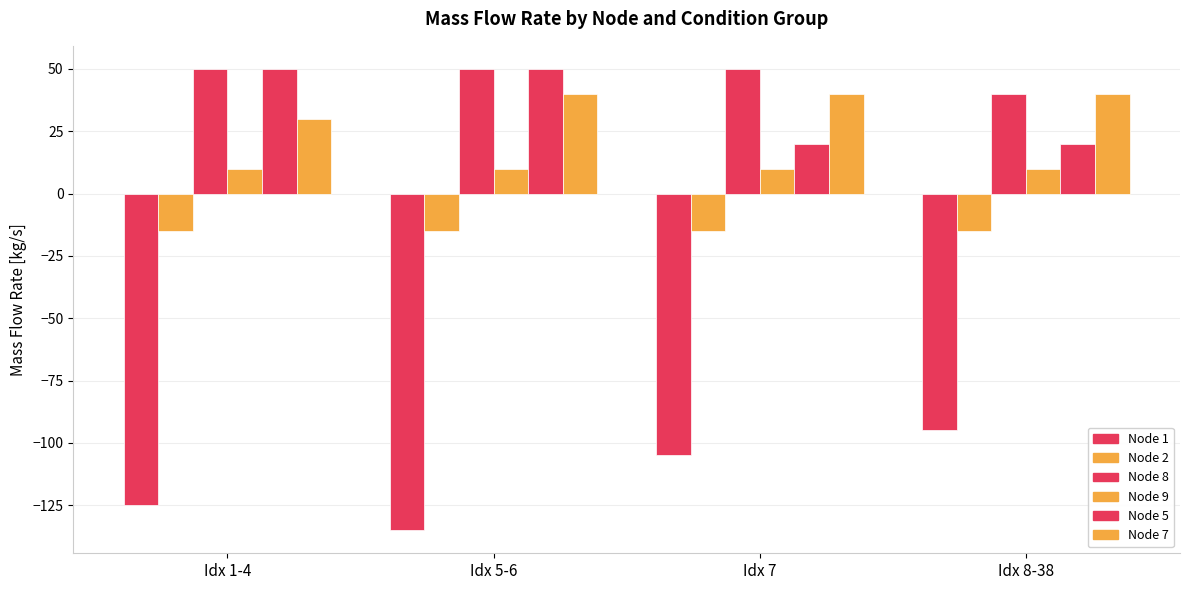

How many series are shown in this chart?

6